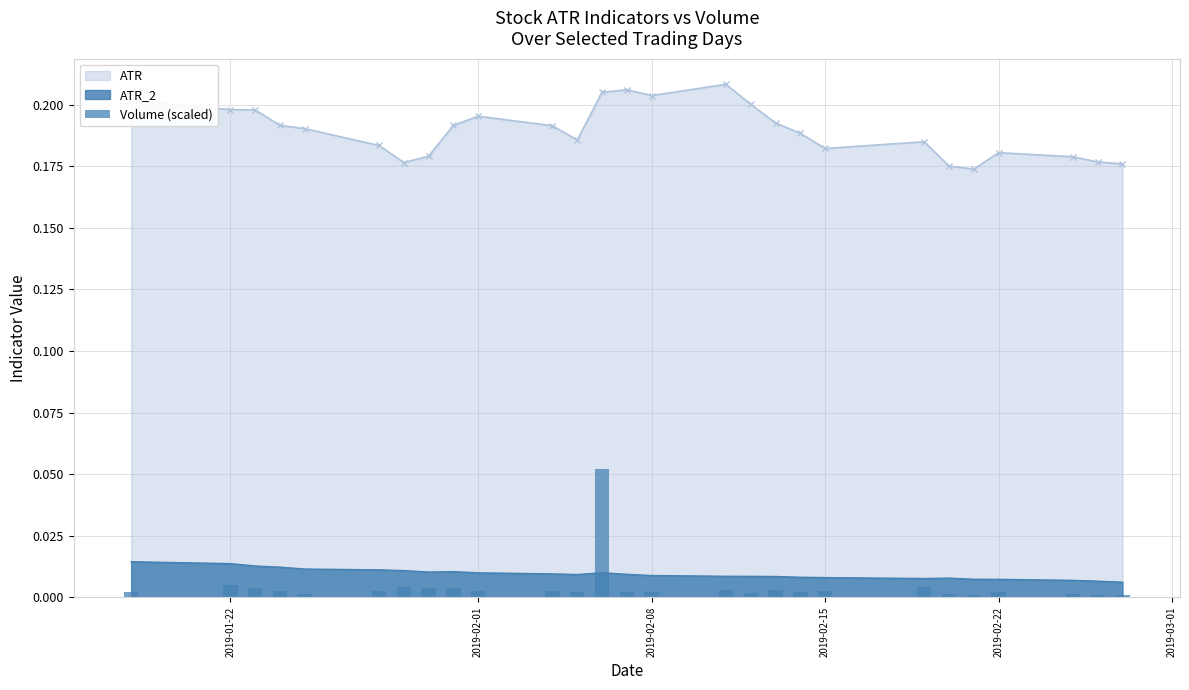

True or false: ATR and ATR_2 cross at least once.

False